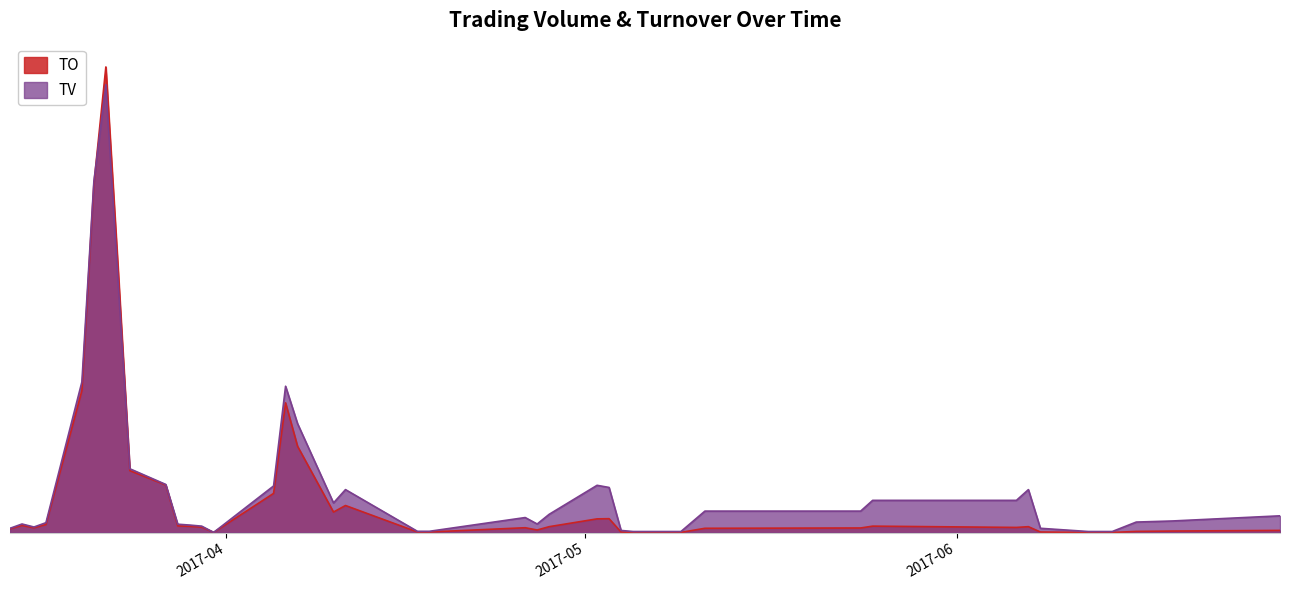

Where do TO and TV first cross each other?

2017-03-21 and 2017-03-22